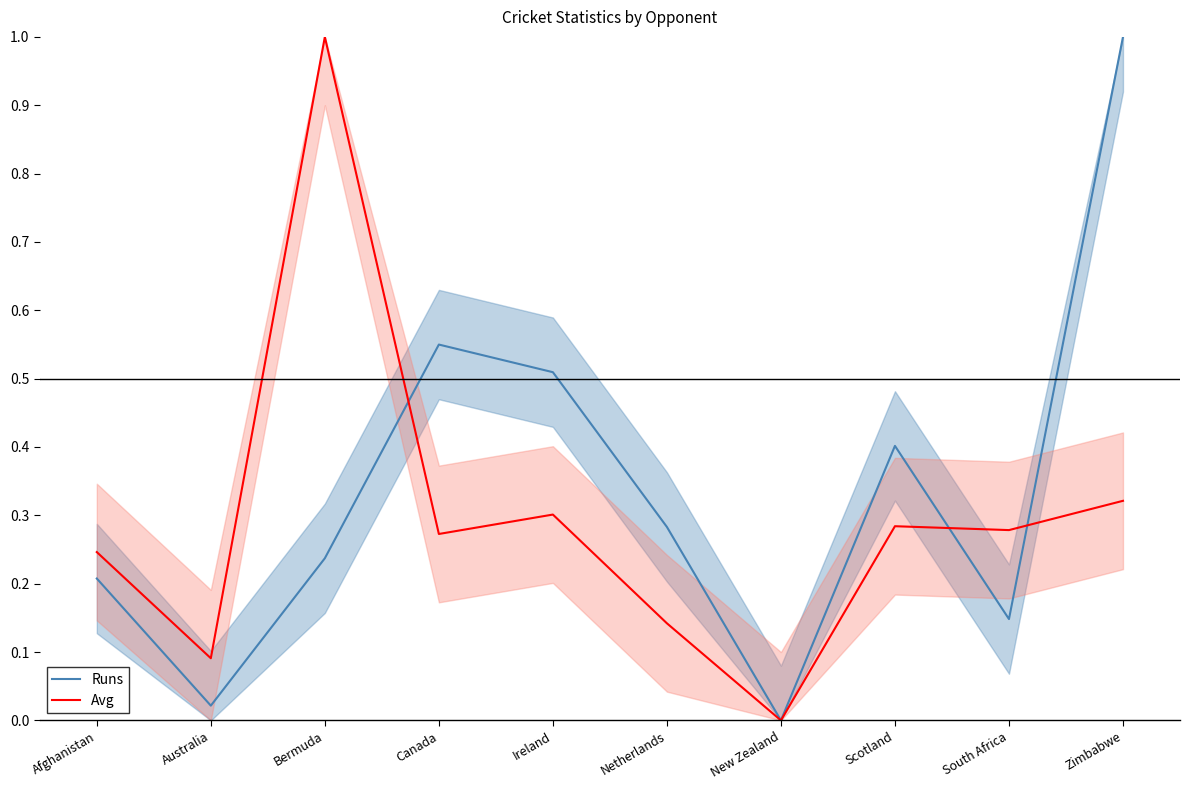

How many intersections are there between Runs and Avg?

3